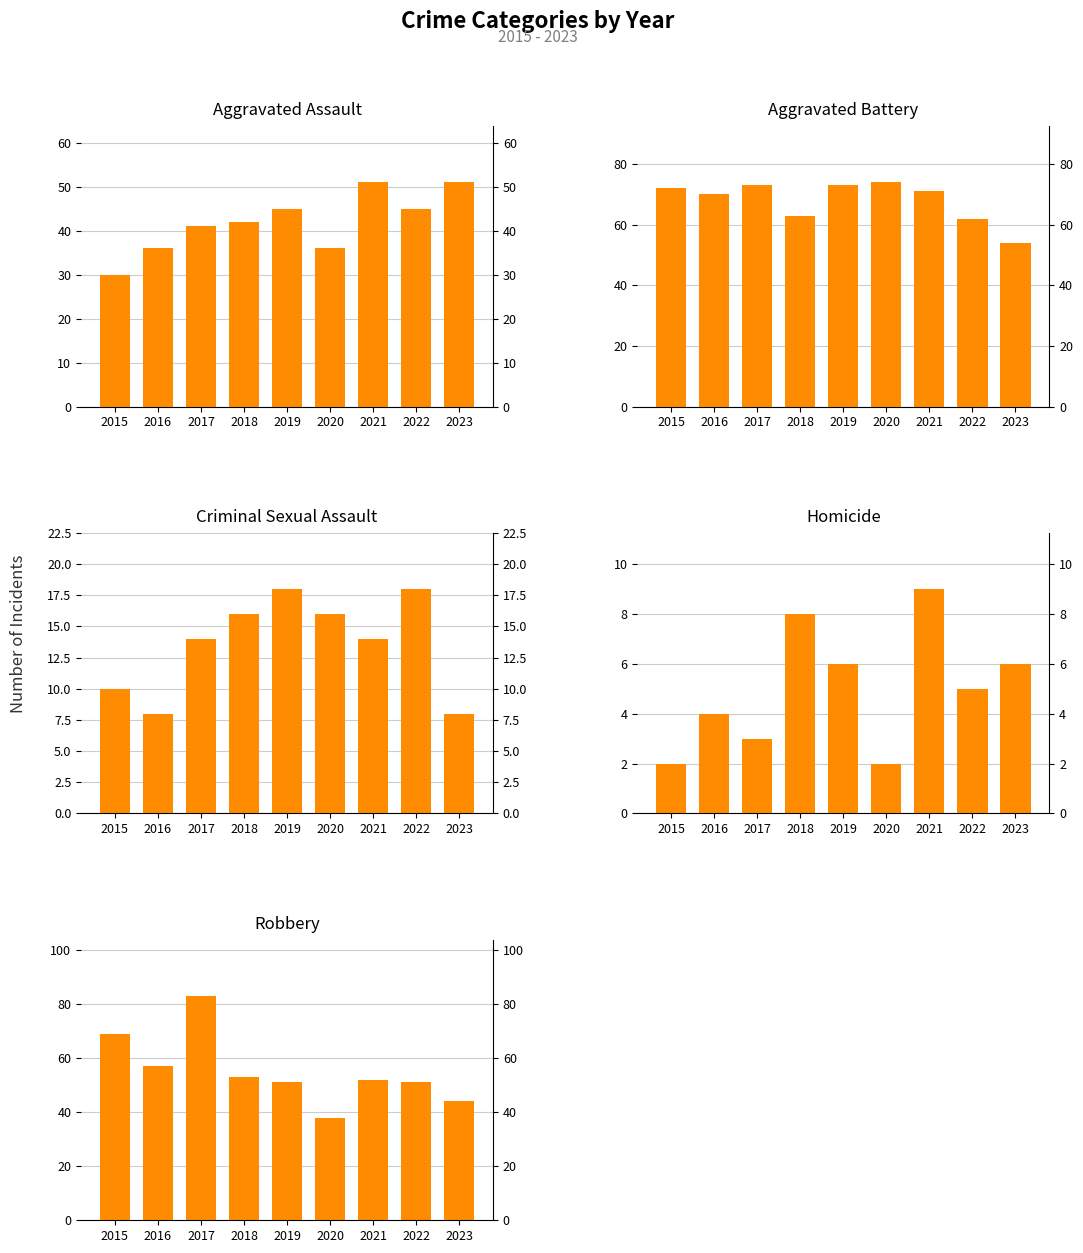

What is the value of the Aggravated Battery bar at the 9th from the left?

54